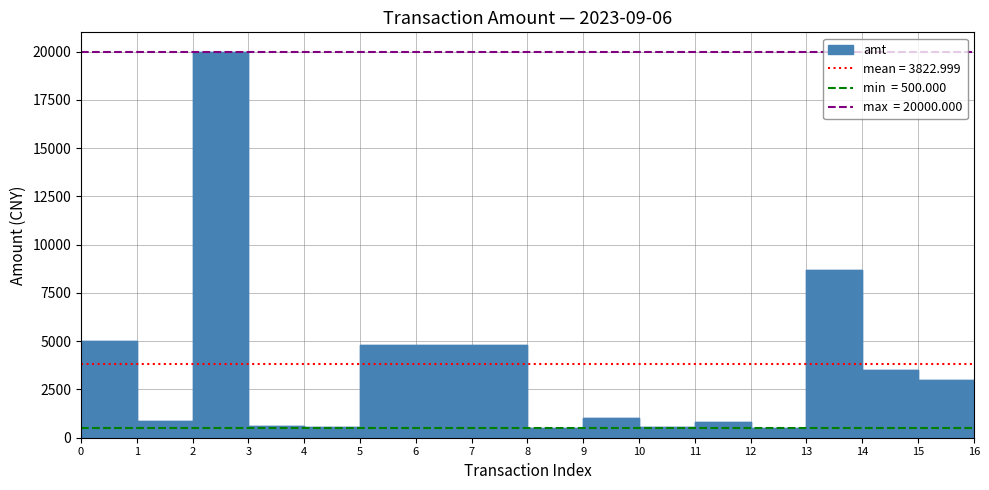

What is the average value?

3823.0